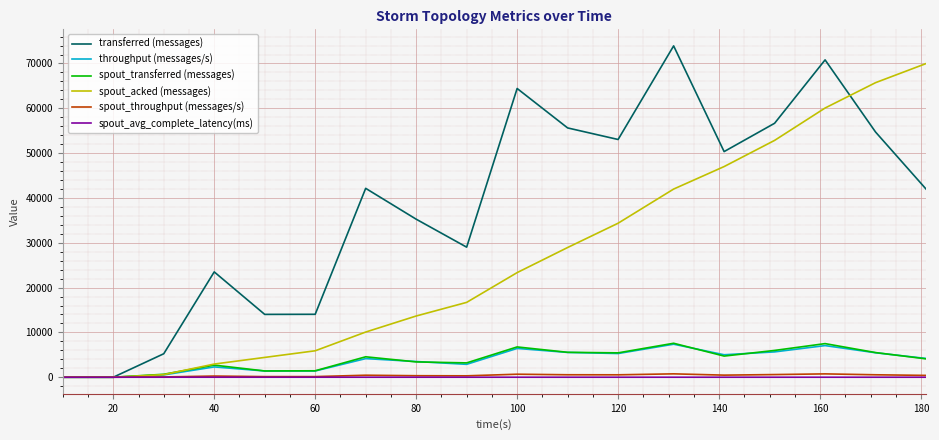

Which series has the largest total across all categories?

transferred (messages)